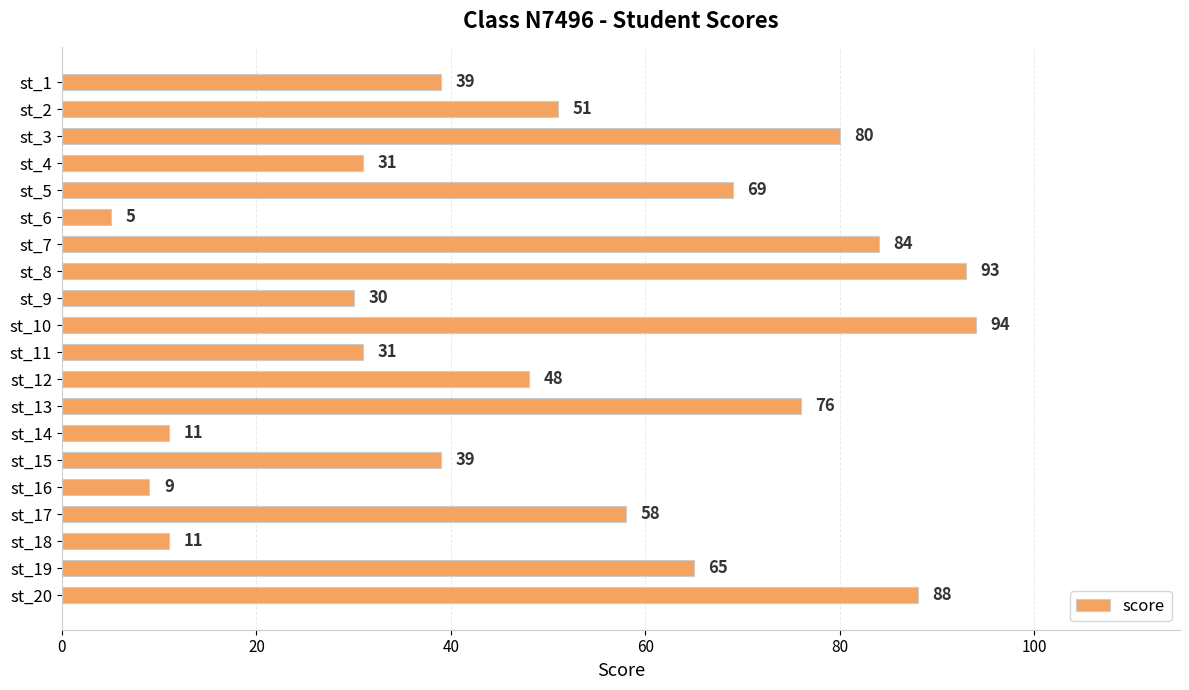

Approximately how many times larger is the value at st_8 compared to st_5?

1.3